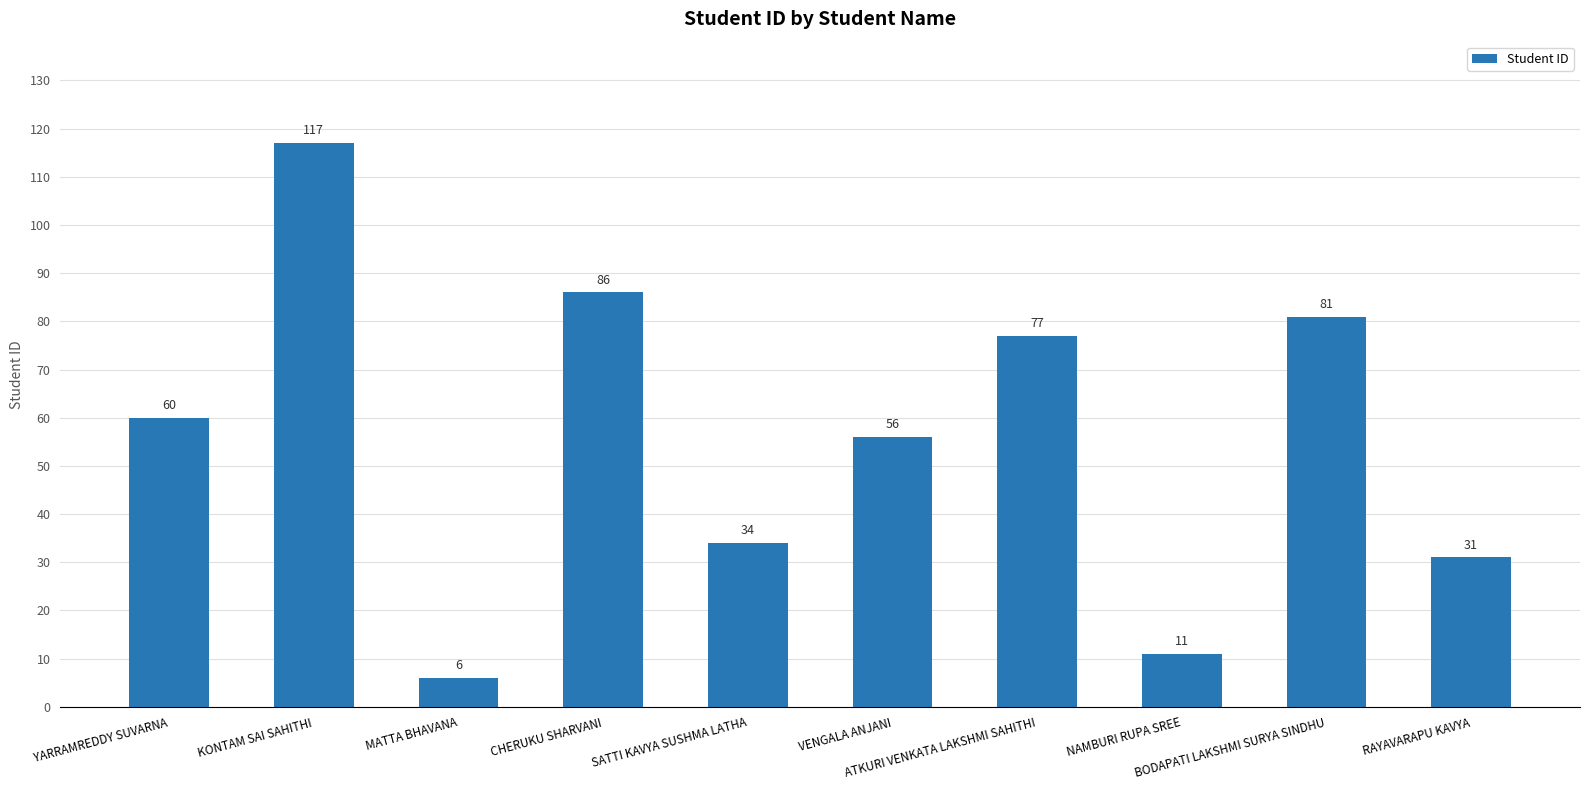

Is it true that the value at KONTAM SAI SAHITHI is 117?

True